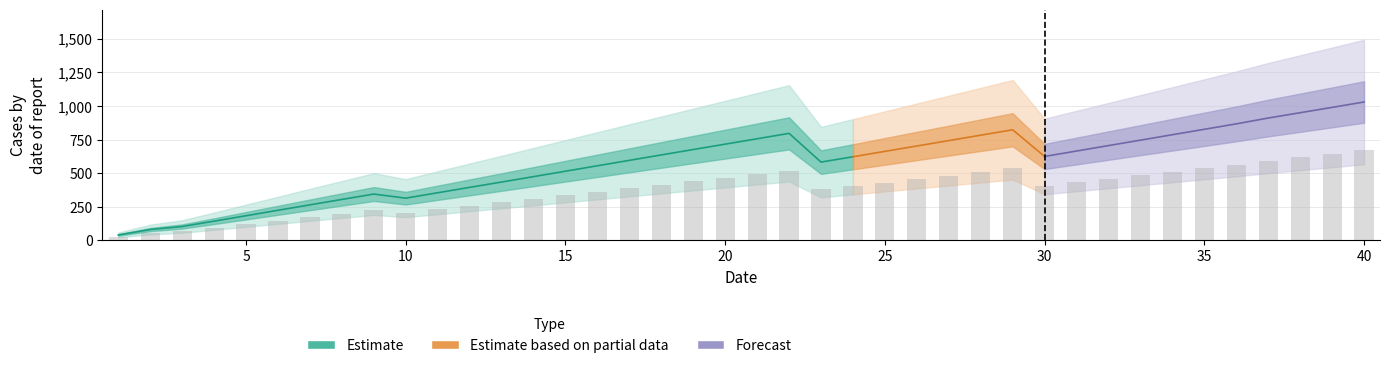

Read the value at 15.

334.8